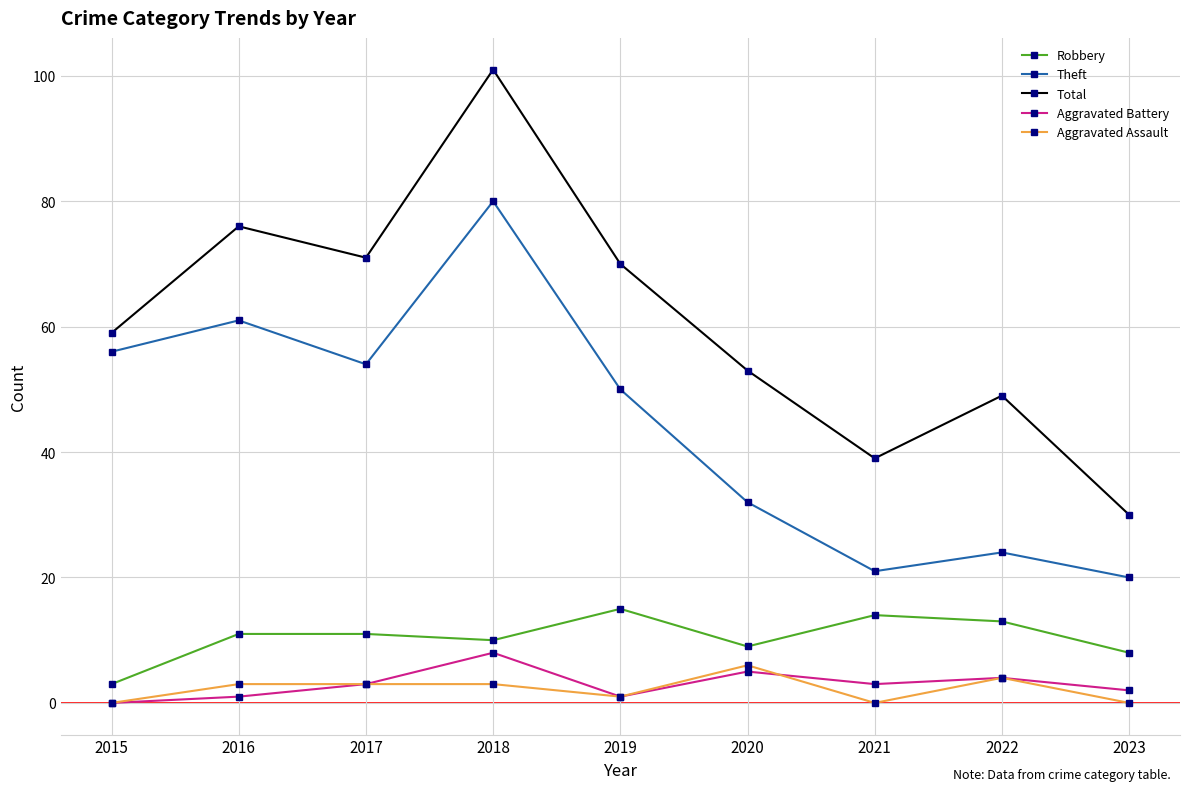

What is the spread (max minus min) of values at 2022?

45